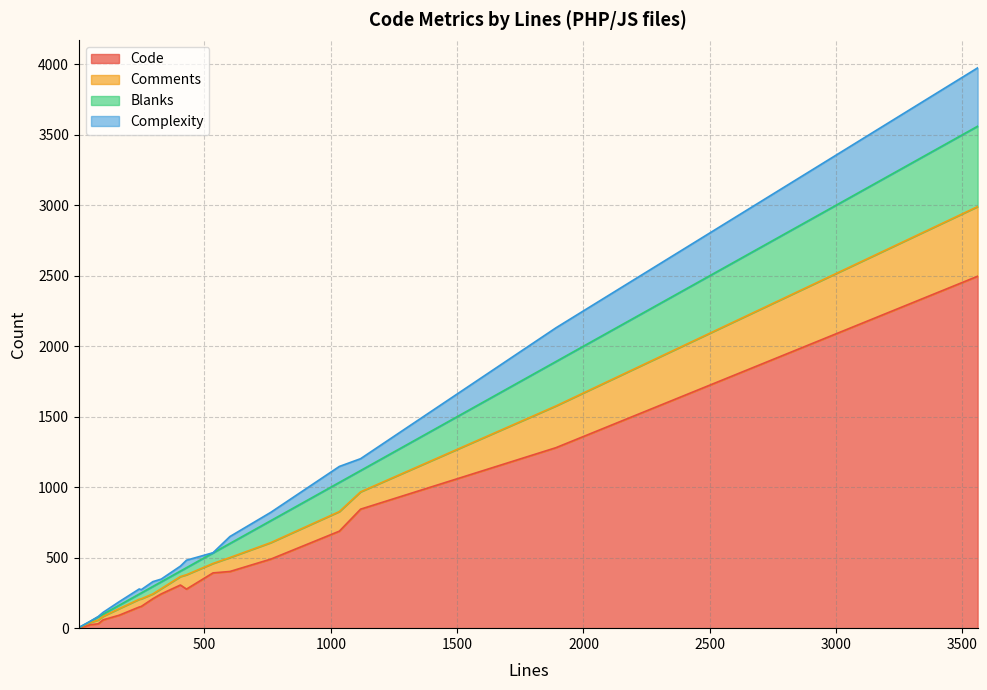

Where is the first local minimum for Blanks?

80